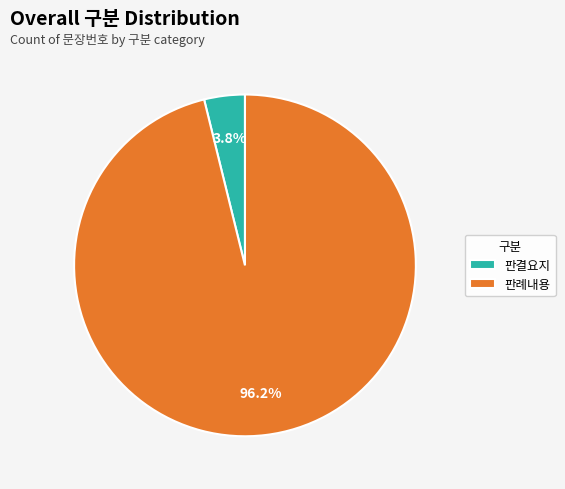

Which category accounts for the majority?

판례내용